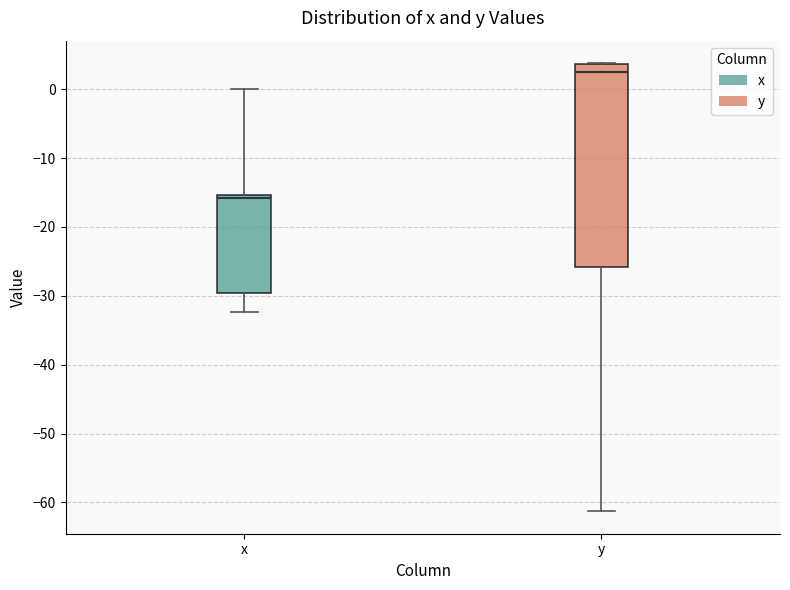

Reading left to right, transcribe this box plot: for each box, give where its median line is, the range the box spans, and where its two whiskers end, as read against the y-axis. The values are not printed on the chart, so give them approximately, as read against the axis.

x: median -16, box -30 to -15, whiskers -32 to 0
y: median 2, box -26 to 4, whiskers -61 to 4